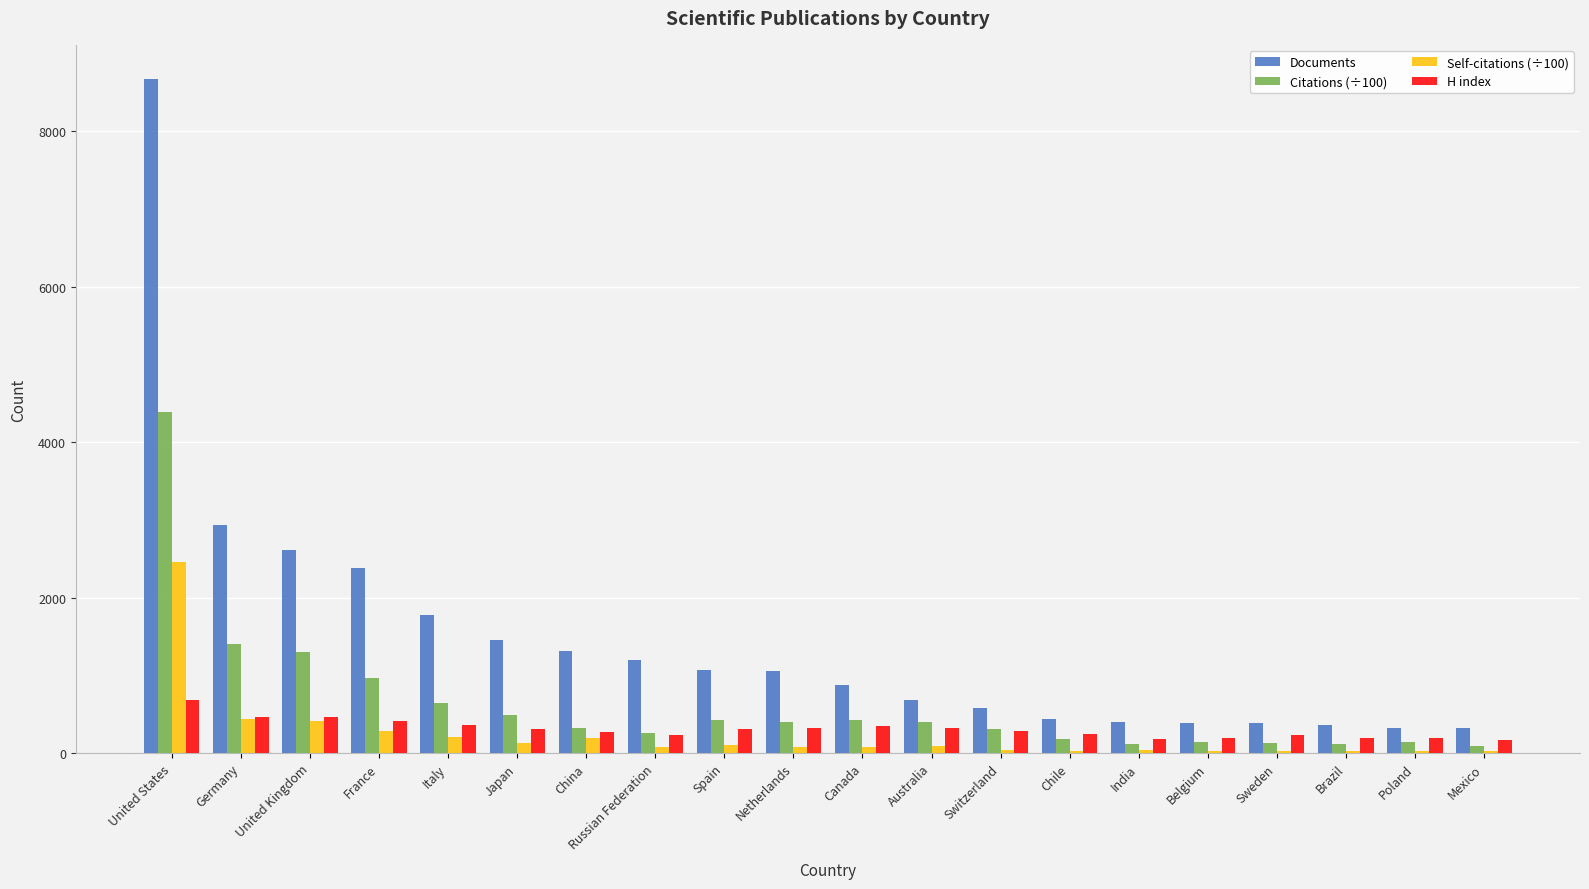

The Documents series shows 366.0 at Brazil. True or false?

True